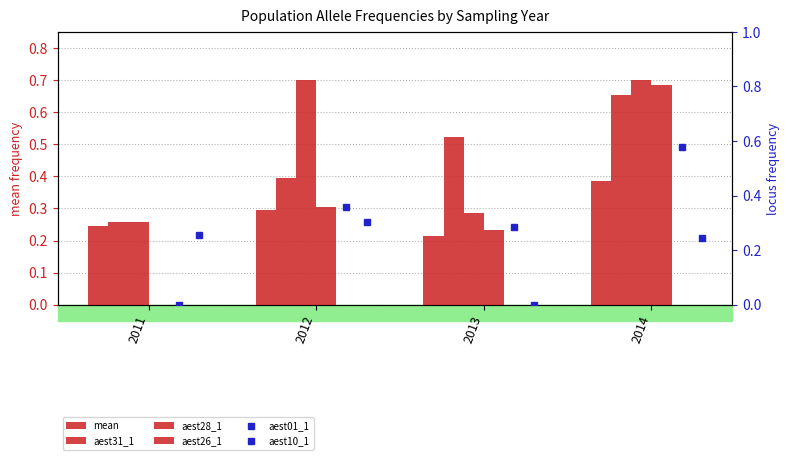

List the labels in order of aest10_1 value, largest first.

2012, 2011, 2014, 2013